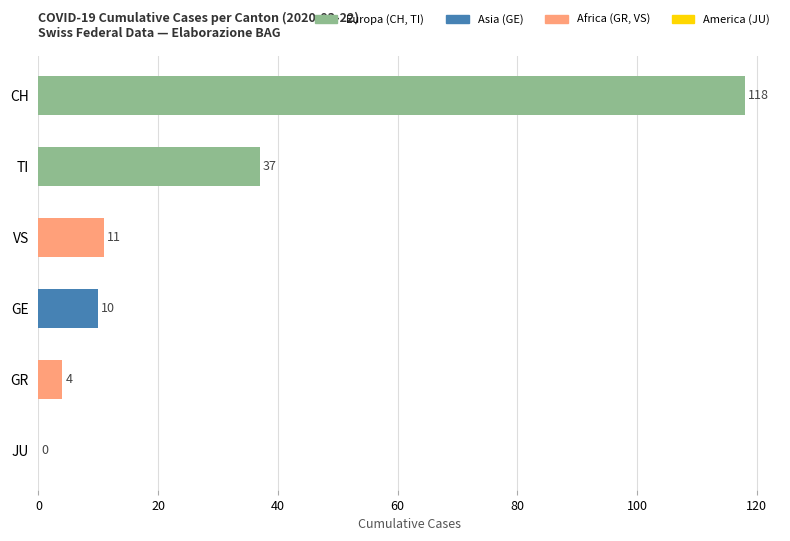

At which category does the chart reach its peak across all series?

CH